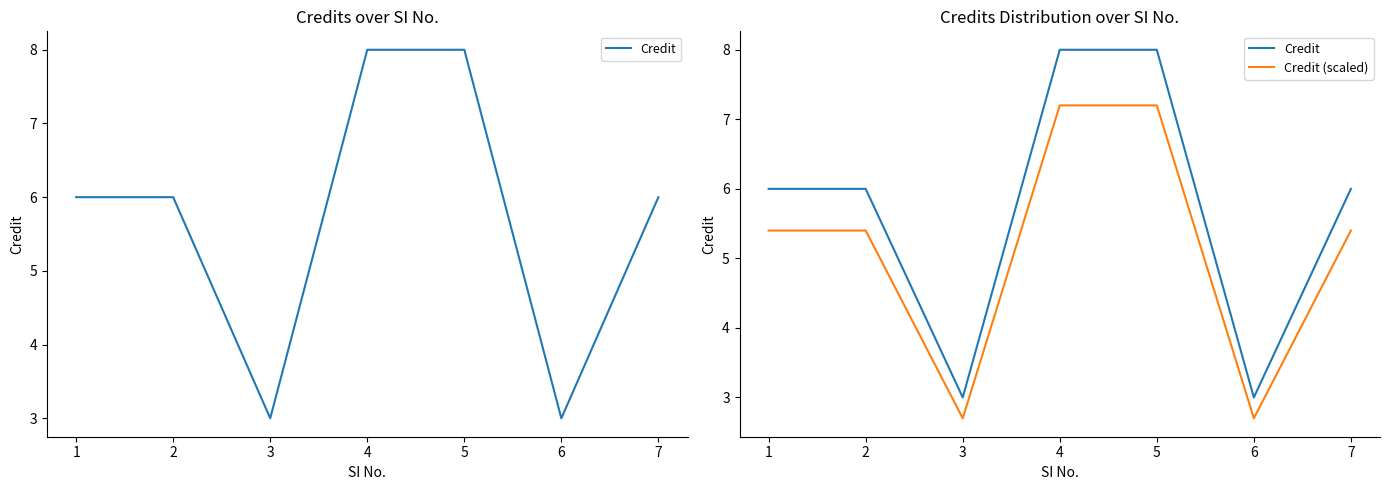

At how many categories does at least one series exceed 6?

2